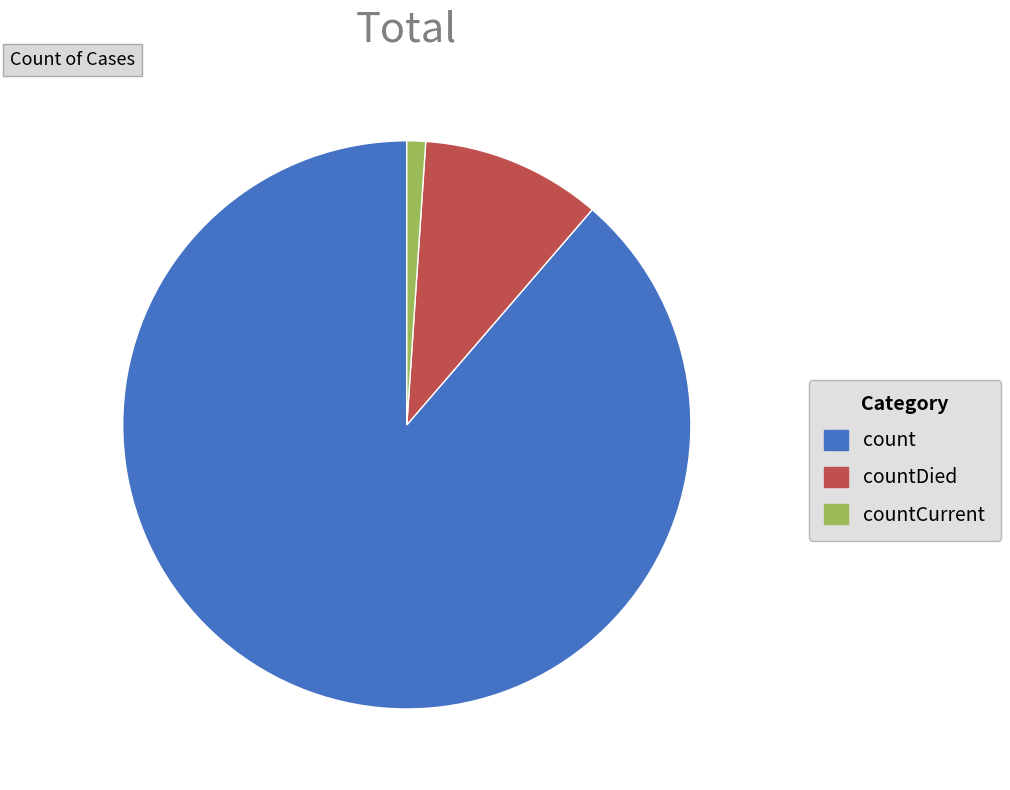

Which category has the biggest portion of the pie?

count